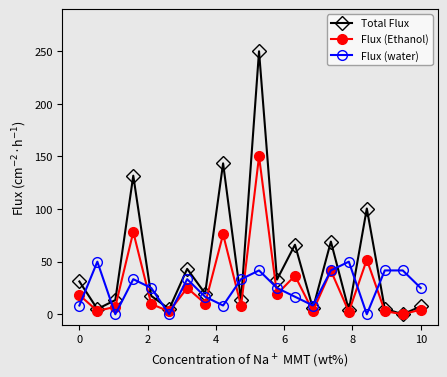

Count the number of categories in the chart.

20